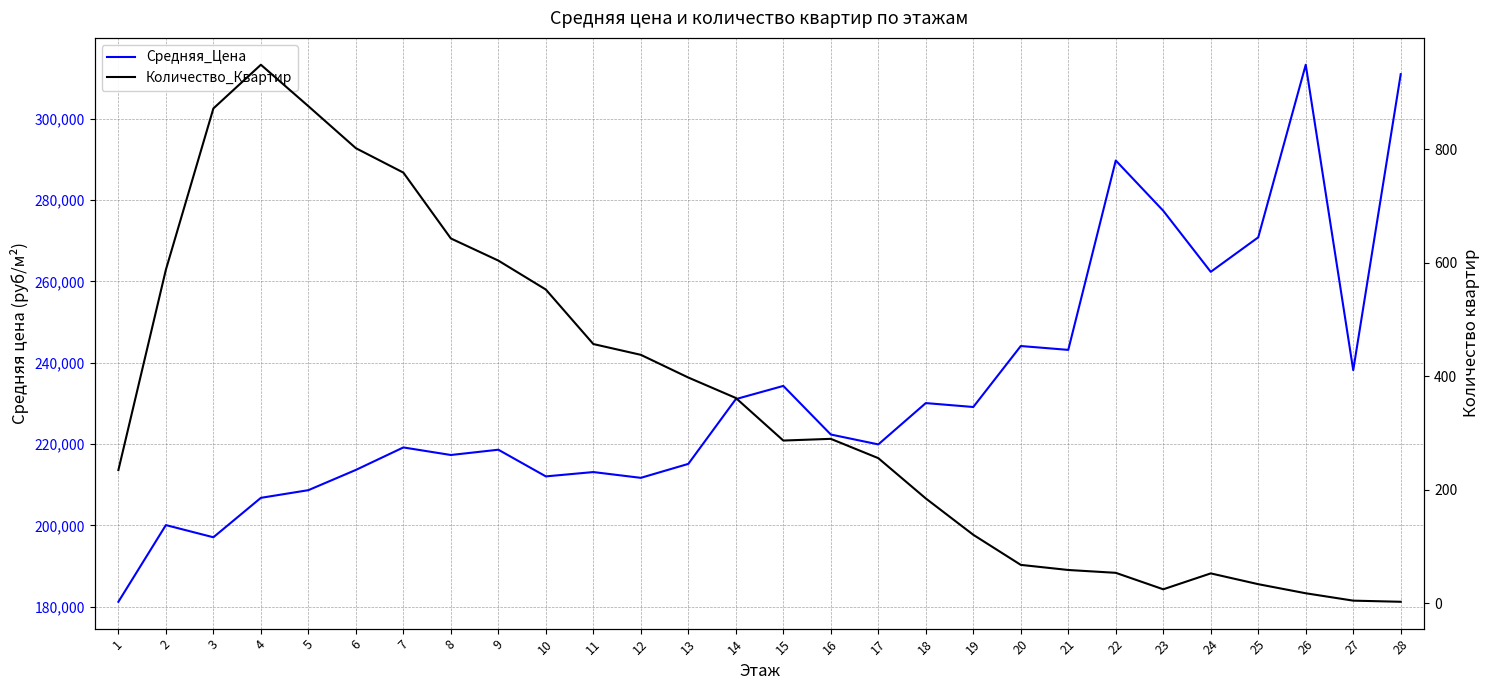

Is this an area chart (filled region under the line)?

No